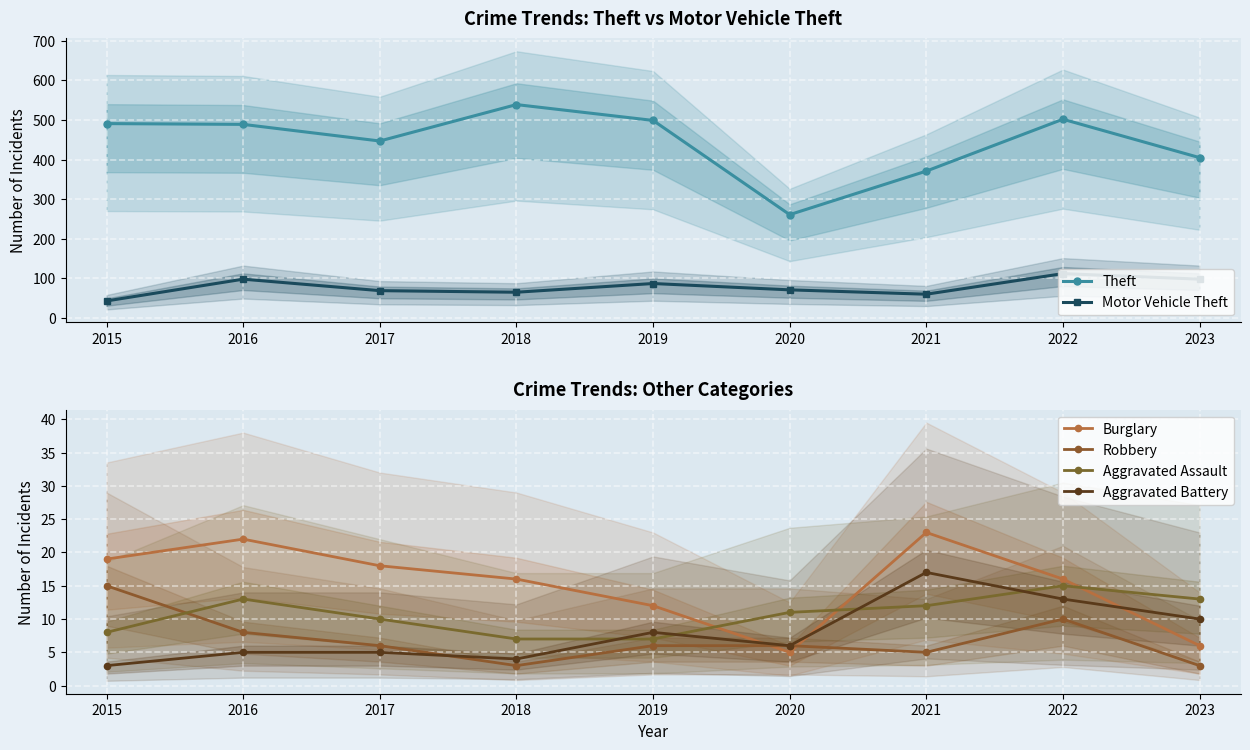

List the labels in order of Burglary value, largest first.

2021, 2016, 2015, 2017, 2018, 2022, 2019, 2023, 2020